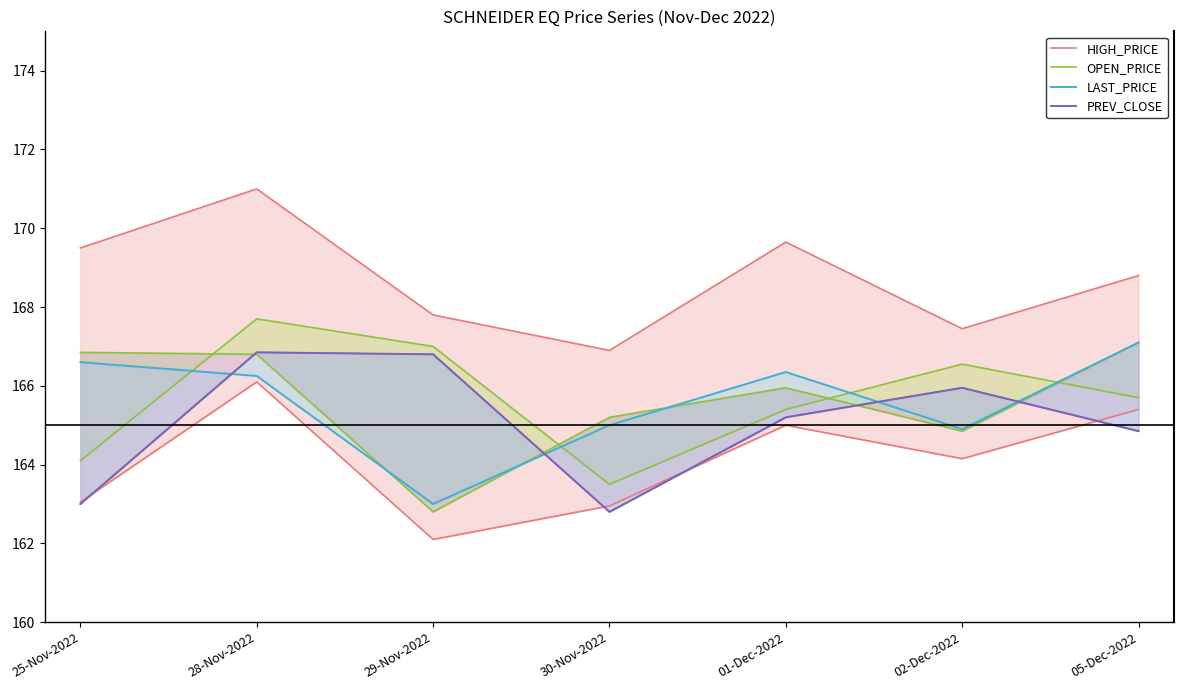

Reading left to right, list all the values displayed in this chart.

HIGH_PRICE: 169.5	171.0	167.8	166.9	169.7	167.4	168.8
OPEN_PRICE: 164.1	167.7	167.0	163.5	165.4	166.6	165.7
LAST_PRICE: 166.6	166.2	163.0	165.0	166.3	164.9	167.1
PREV_CLOSE: 163.0	166.8	166.8	162.8	165.2	165.9	164.8